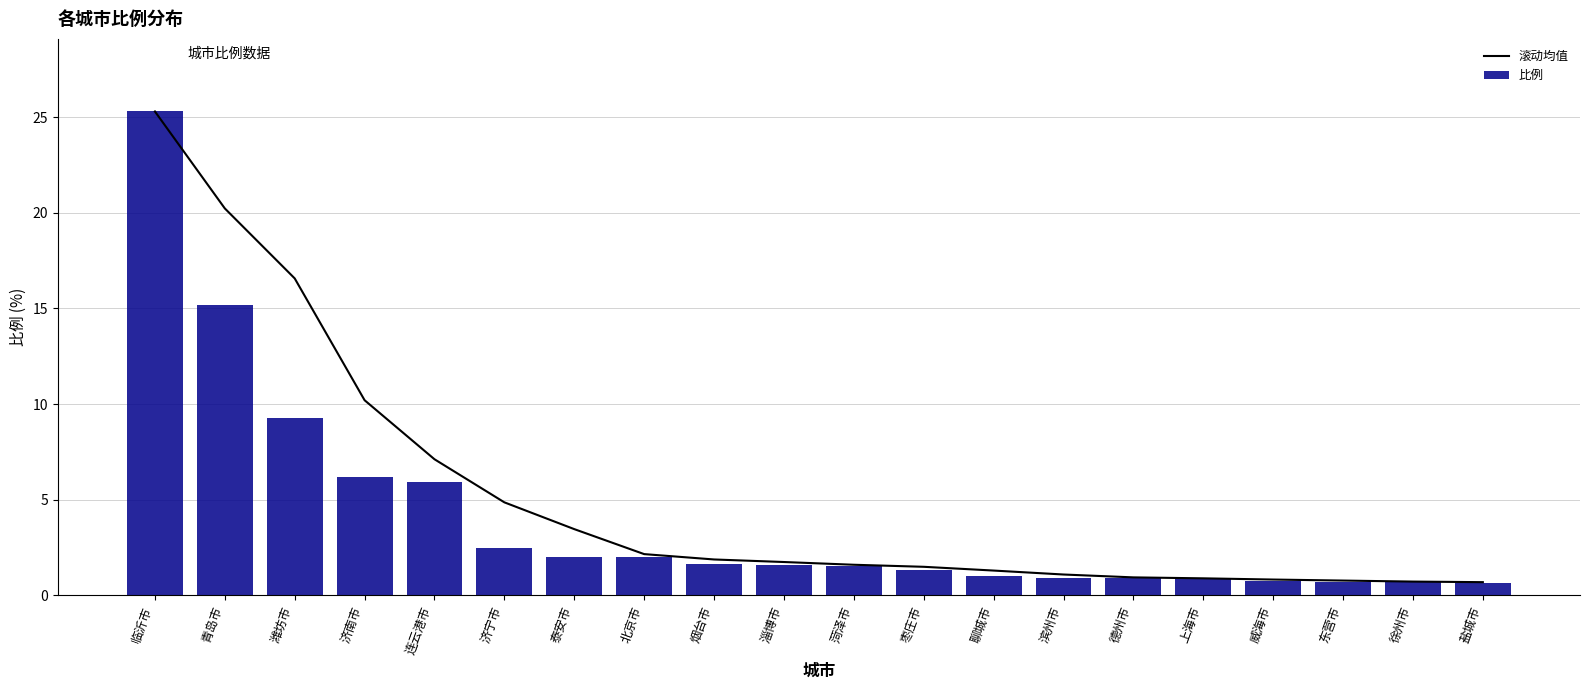

The value of 滚动均值 at 临沂市 is 14.5. True or false?

False